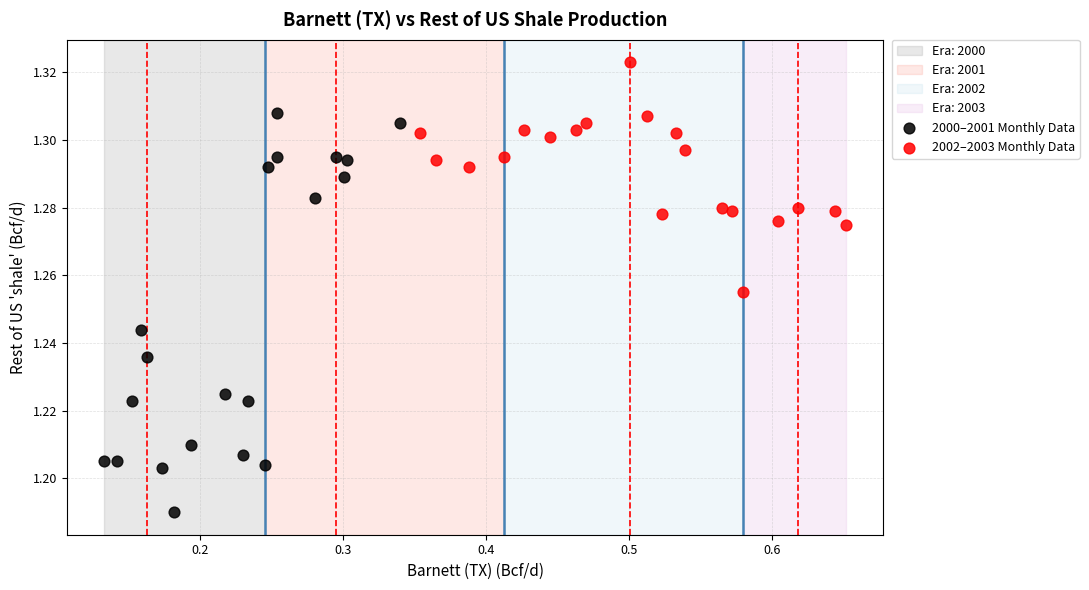

Which series reaches the minimum Y coordinate?

2000–2001 Monthly Data